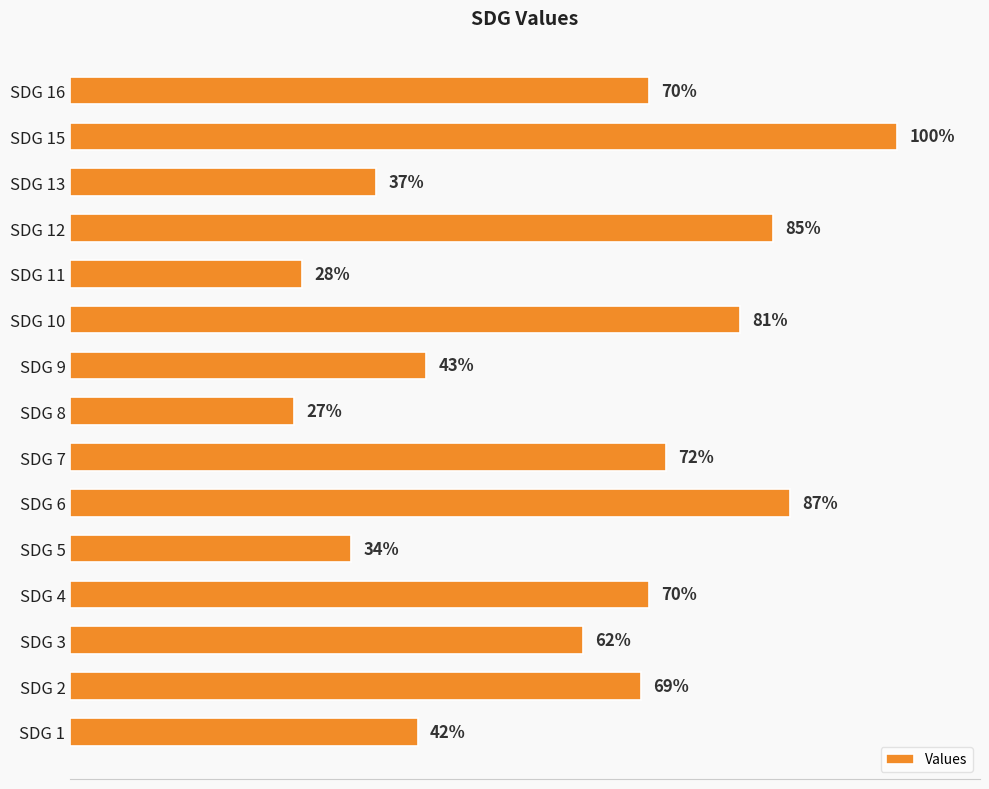

Which has a higher value, SDG 4 or SDG 5?

SDG 4